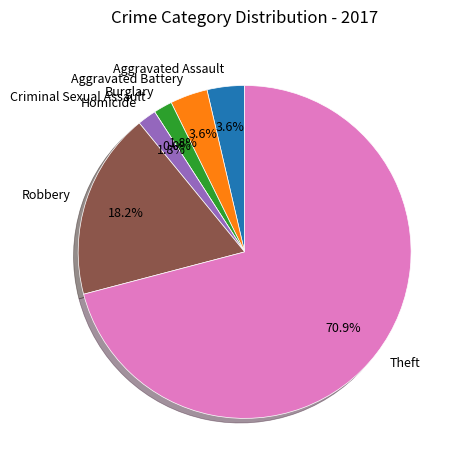

Count the number of slices in the pie.

7